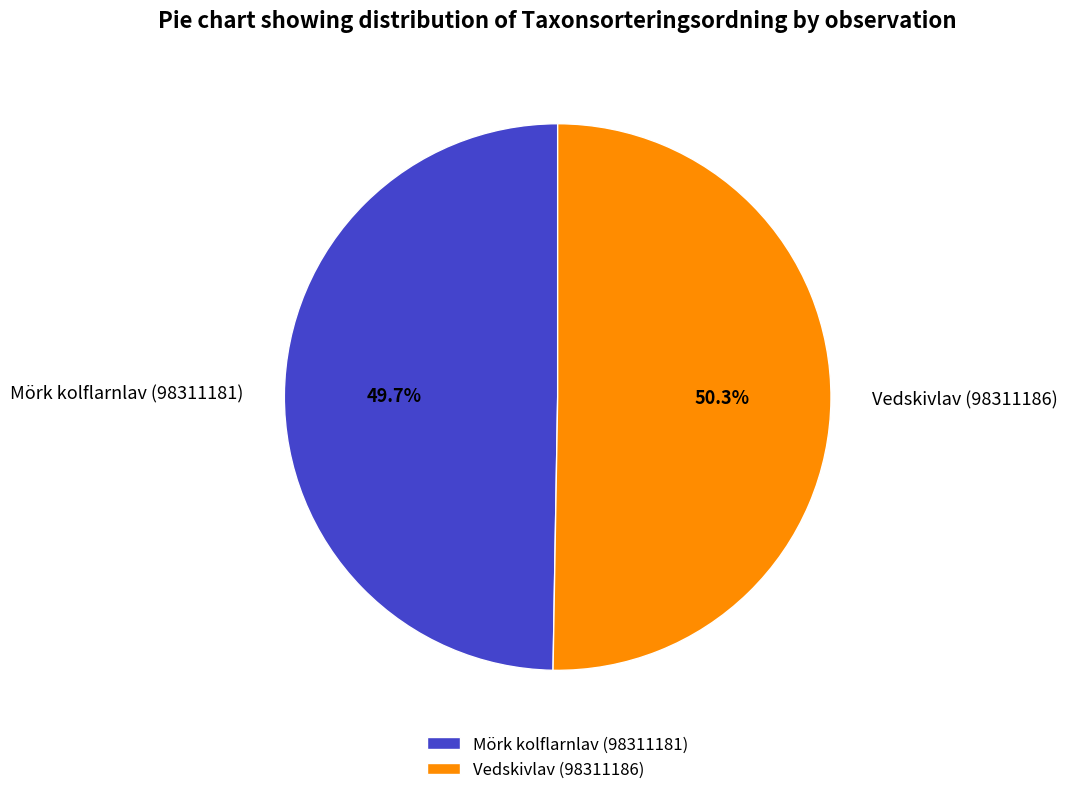

Rank the categories by value from highest to lowest.

Vedskivlav (98311186), Mörk kolflarnlav (98311181)